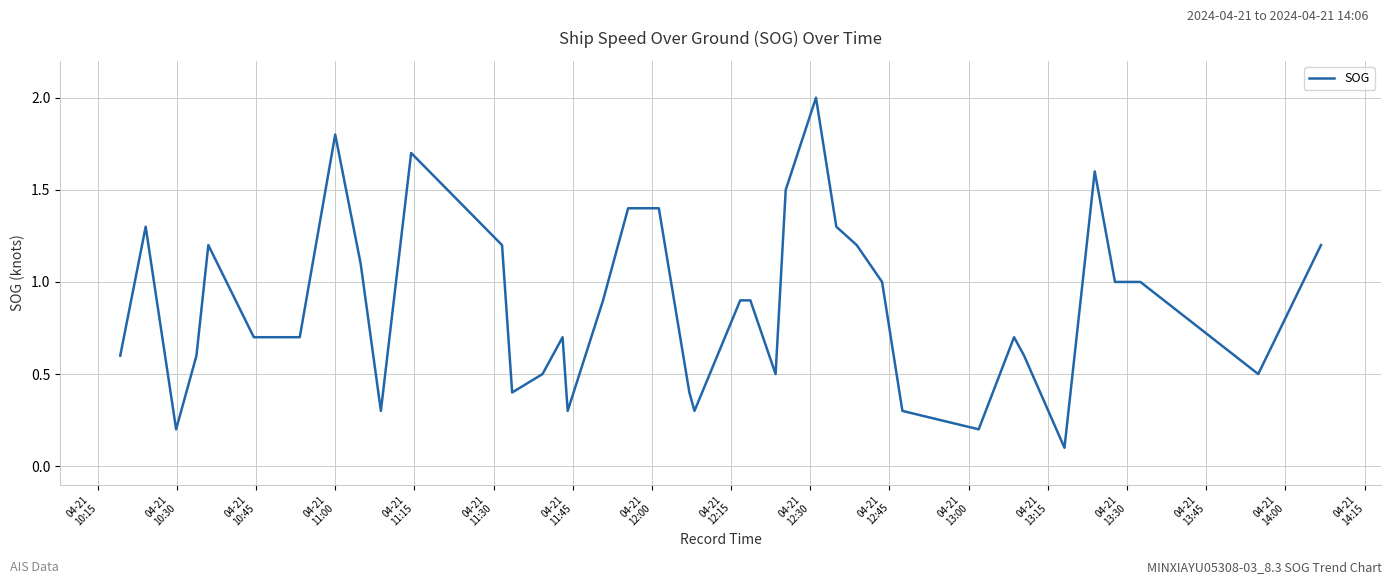

What is the maximum value shown in the chart?

2.0